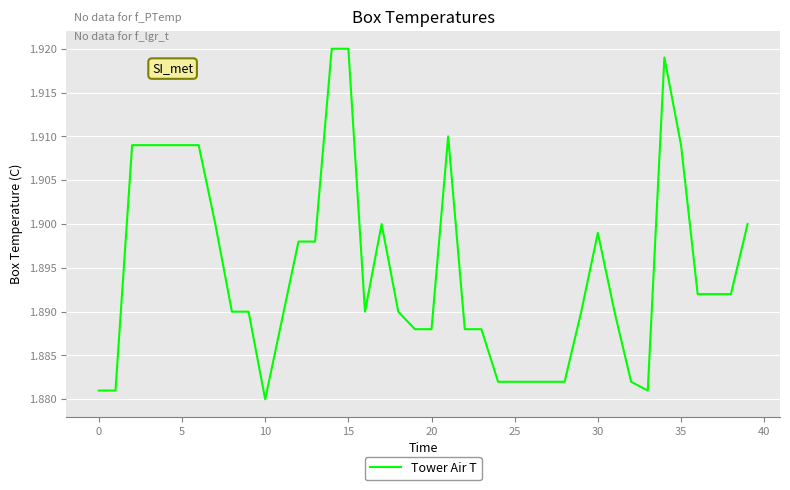

How many values are between 1 and 2?

40